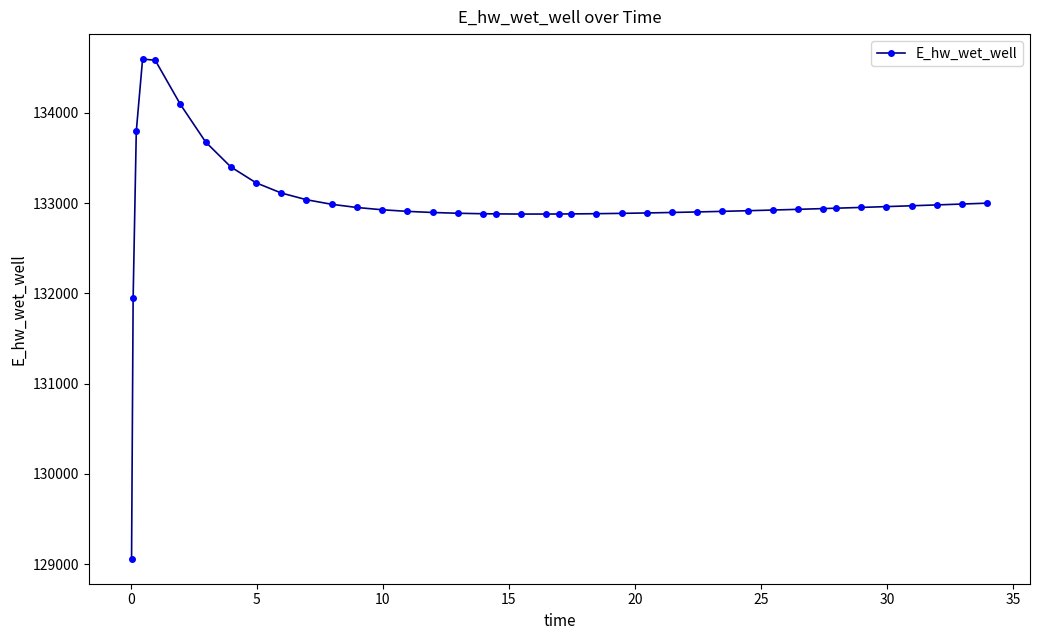

What is the average value?

132981.0